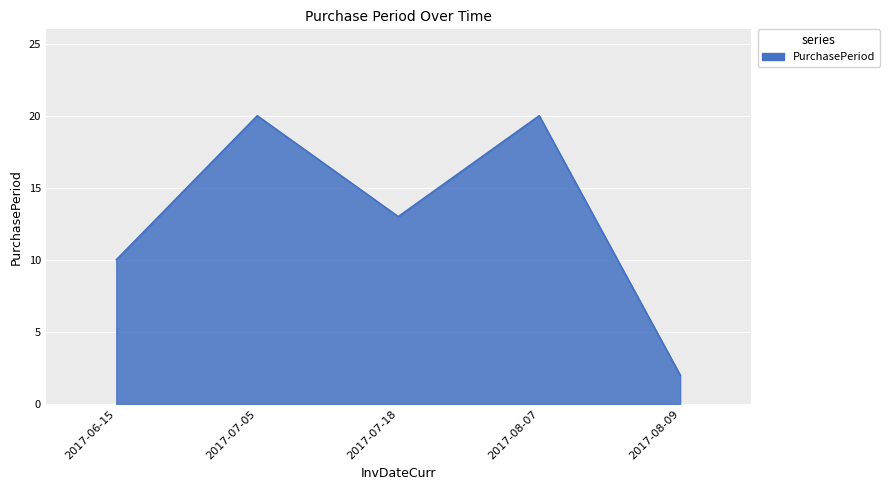

Which category has the lowest value across all series?

2017-08-09